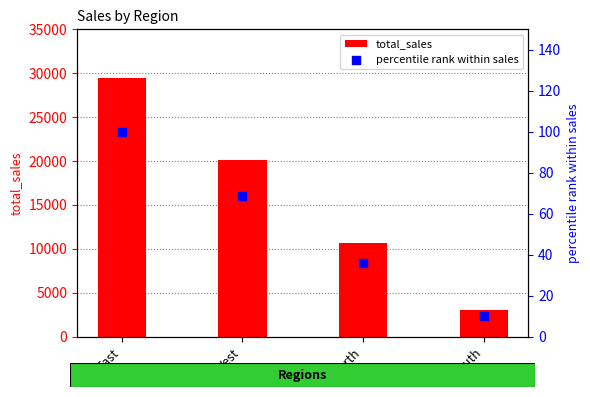

Is the value of total_sales at North greater than the value of percentile rank within sales at South?

Yes